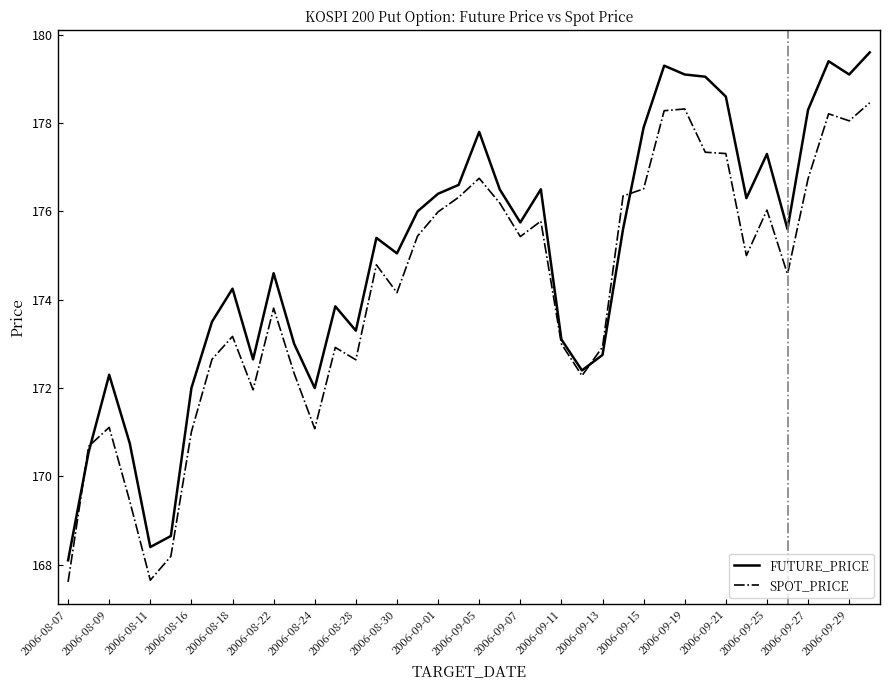

Which series has the largest total across all categories?

FUTURE_PRICE